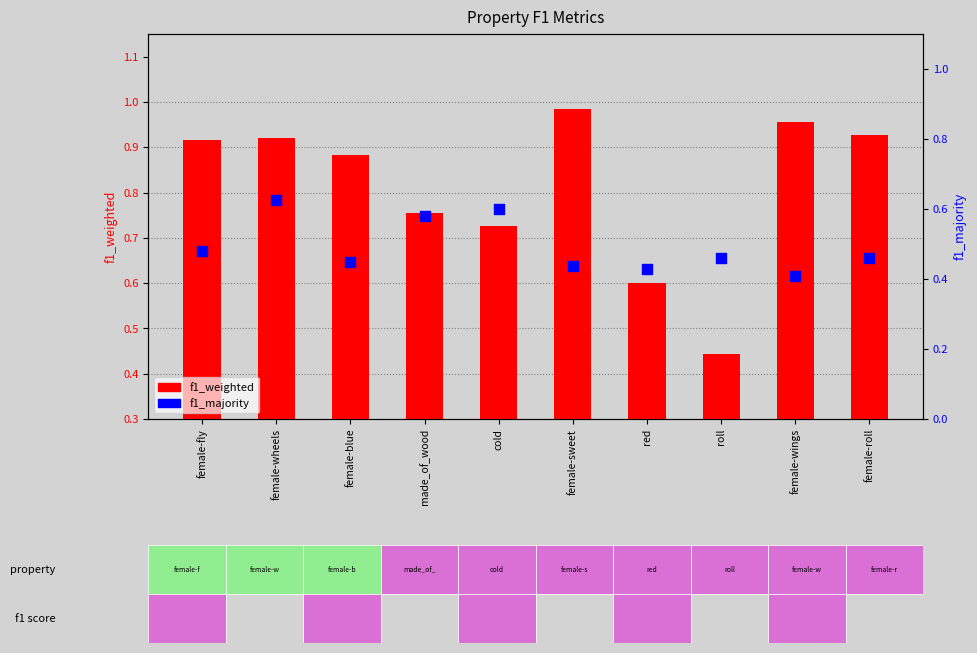

Which series reaches the maximum Y coordinate?

f1_weighted